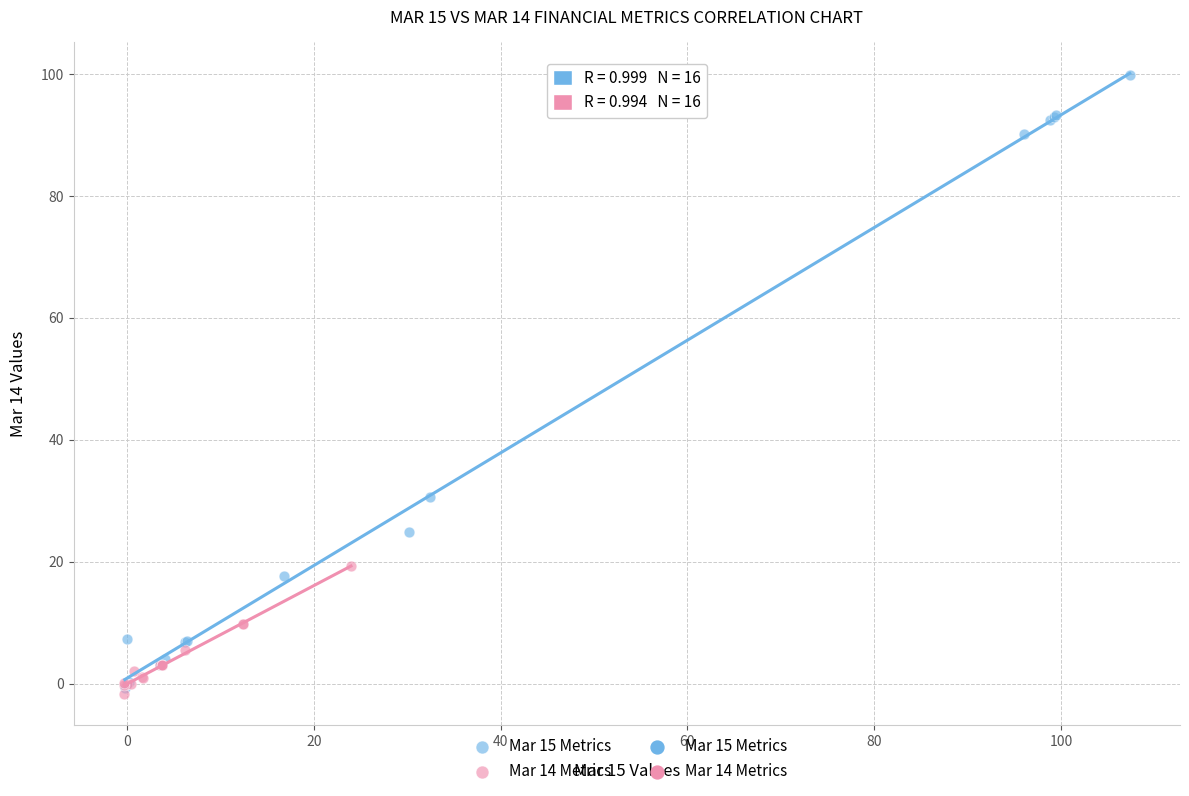

Which series has the widest spread of Y values?

Mar 15 Metrics